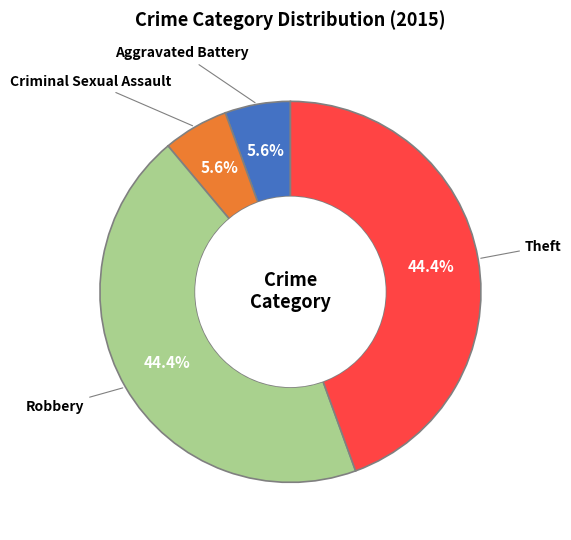

Is there a majority slice in this chart?

No